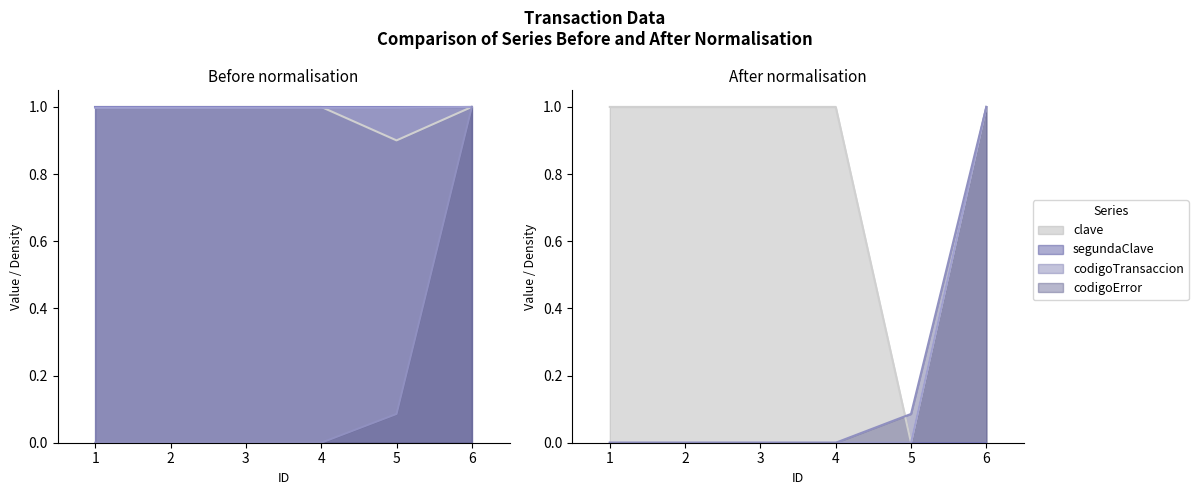

Which category has the lowest value in the clave series?

5